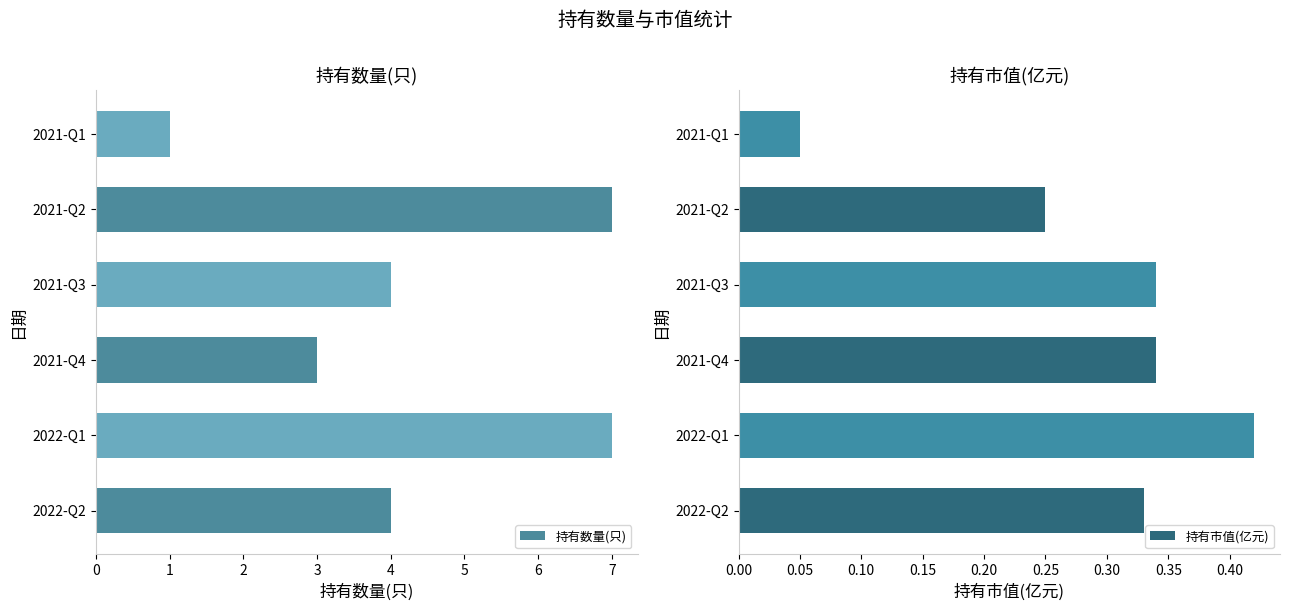

How many groups of bars are there?

6